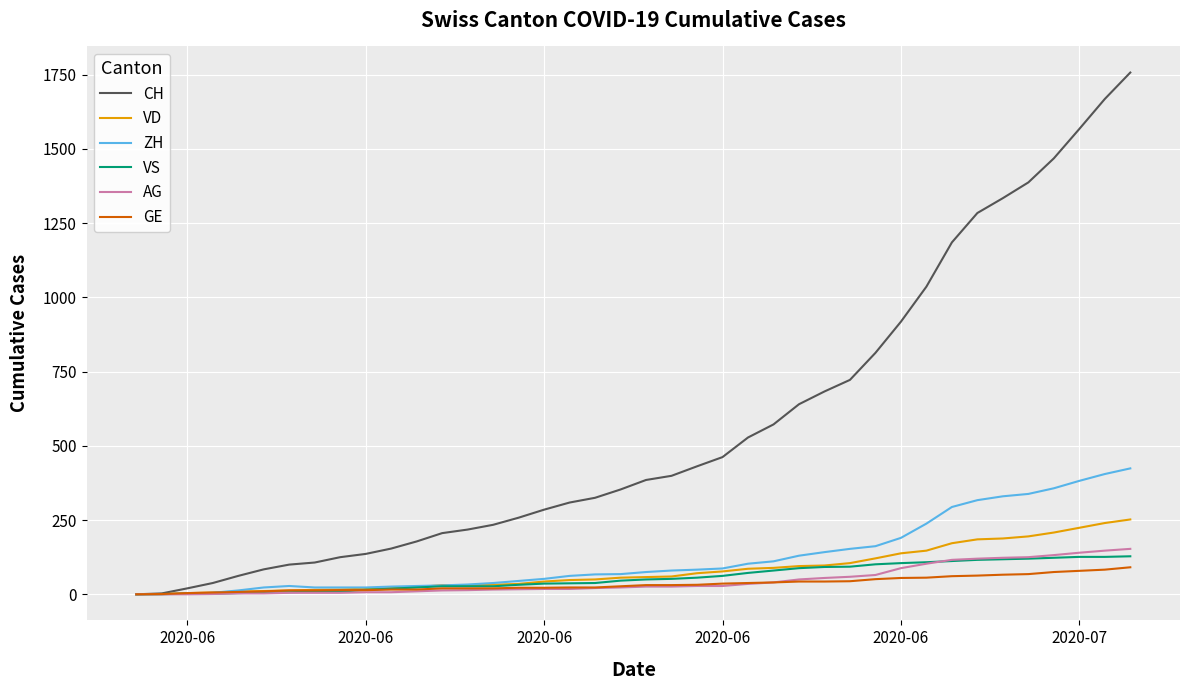

Which series has the largest total across all categories?

CH